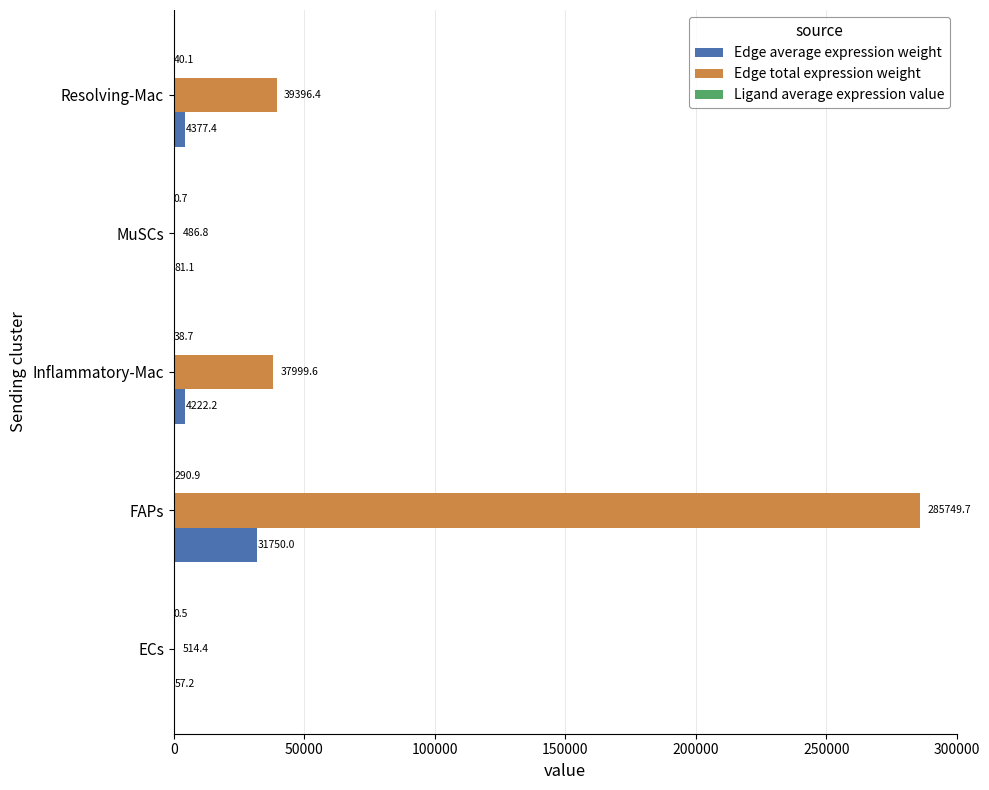

What is the total value across all series at Resolving-Mac?

43813.9